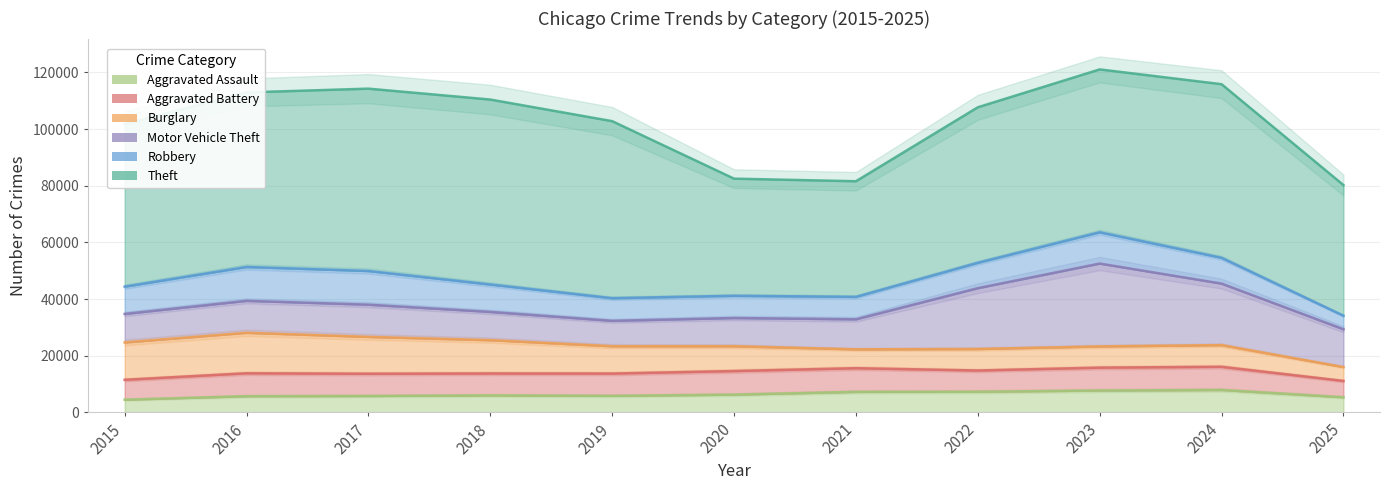

Count the number of categories in the chart.

11